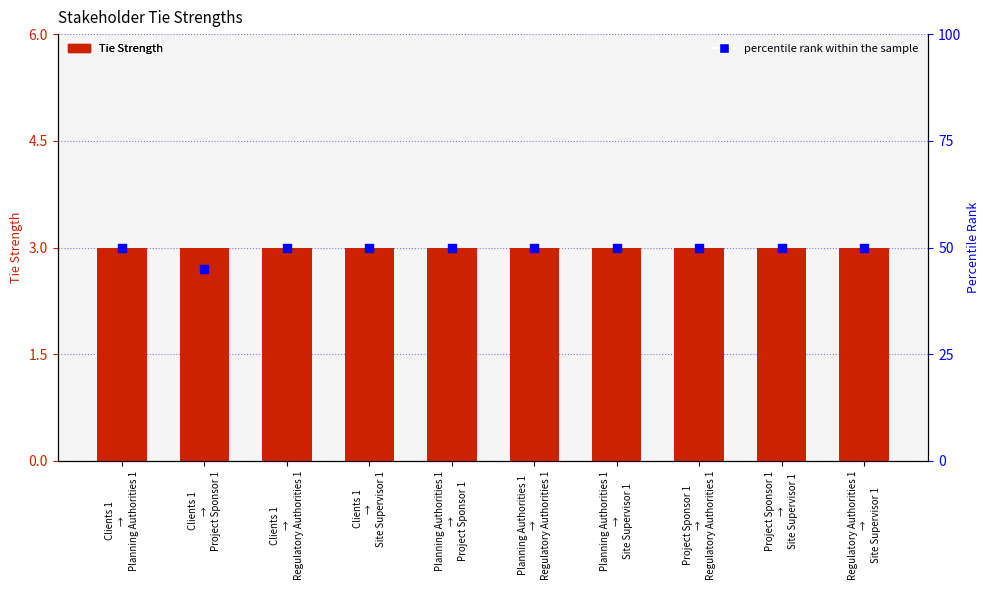

Which series has the widest spread of Y values?

percentile rank within the sample